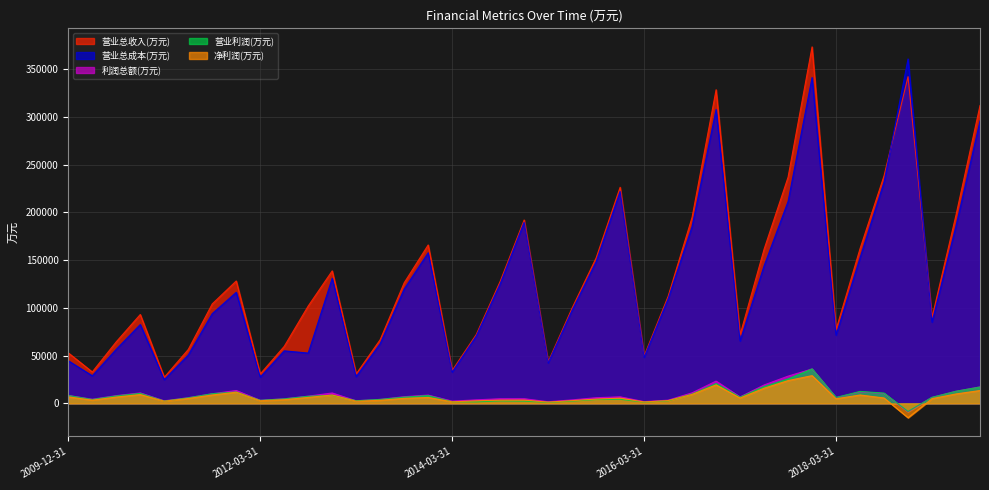

Which has a higher value, 2018-03-31 or 2013-06-30?

2018-03-31